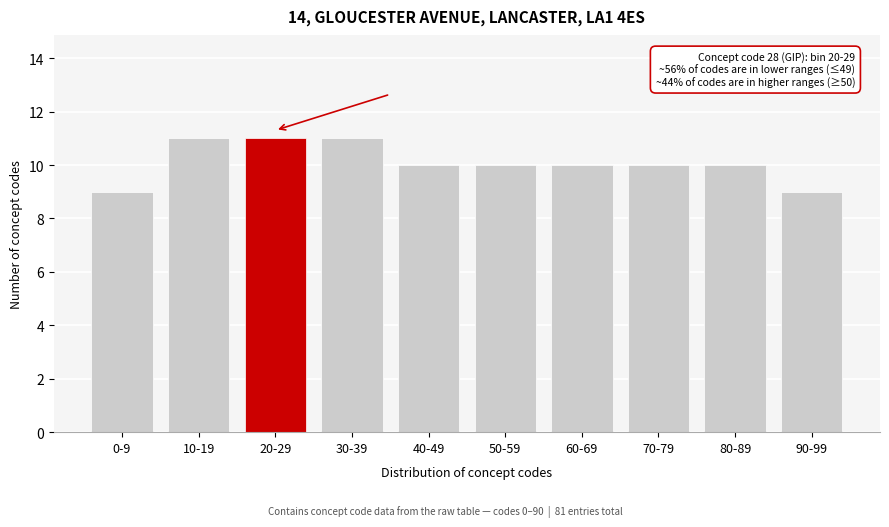

Reading left to right, what are all the values shown in this chart?

9	11	11	11	10	10	10	10	10	9